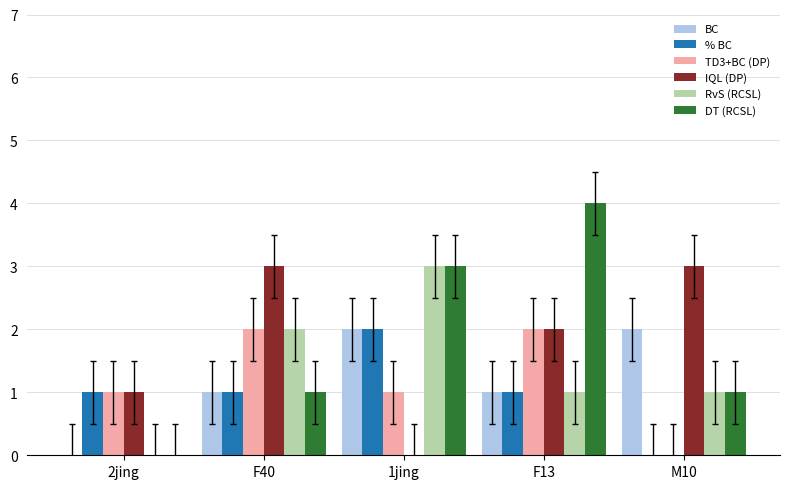

What is the total value across all series at F40?

10